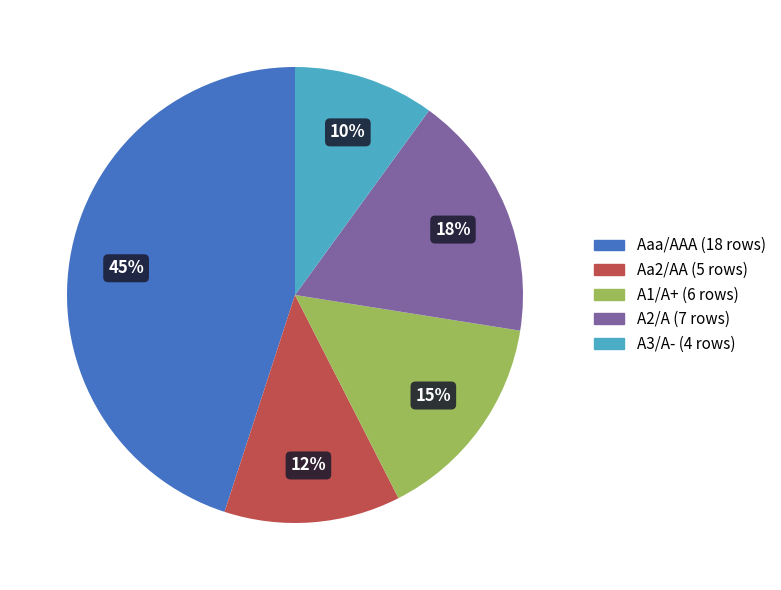

The Aaa/AAA slice represents 55% of the pie. True or false?

False